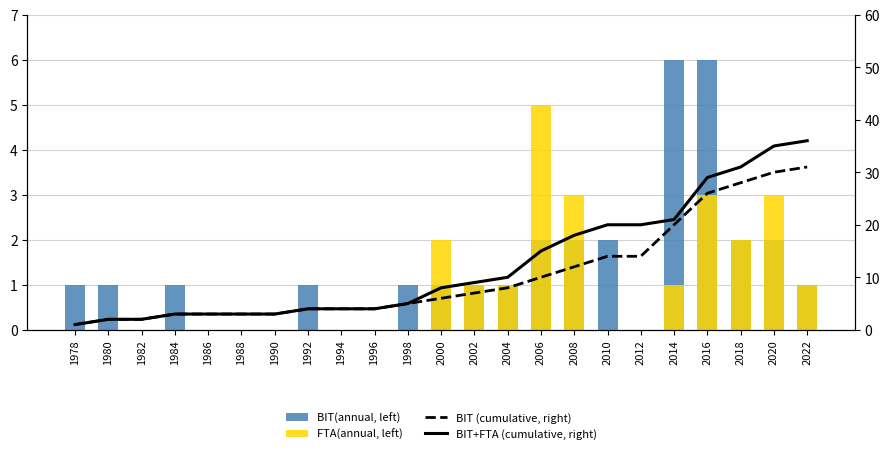

What is the spread (max minus min) of values at 2016?

26